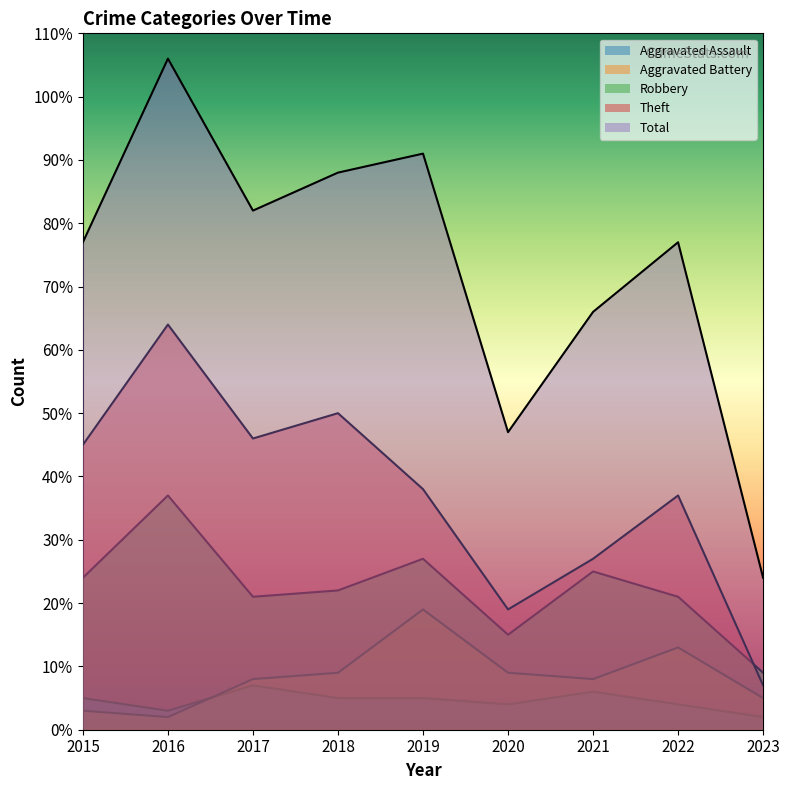

Is the value of Aggravated Assault at 2021 greater than the value of Total at 2018?

No